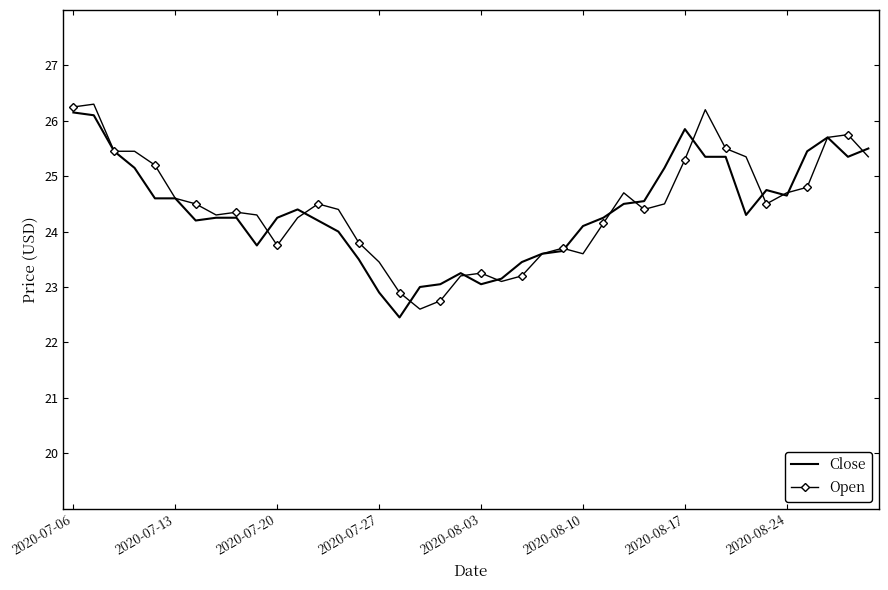

What is the minimum value for Open?

22.6